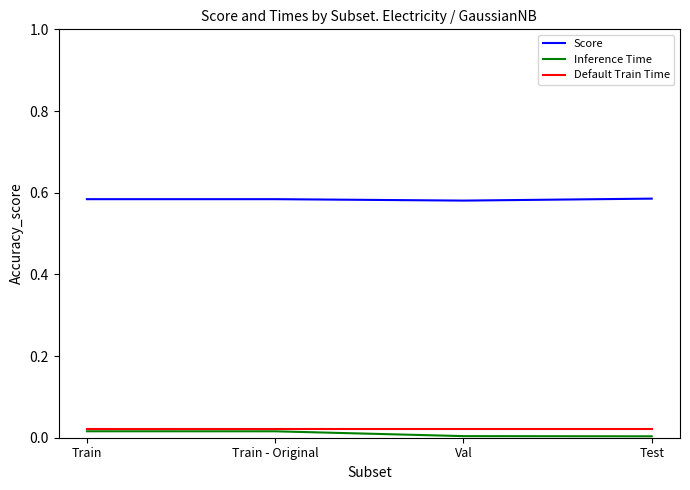

What position from the left is Test?

4